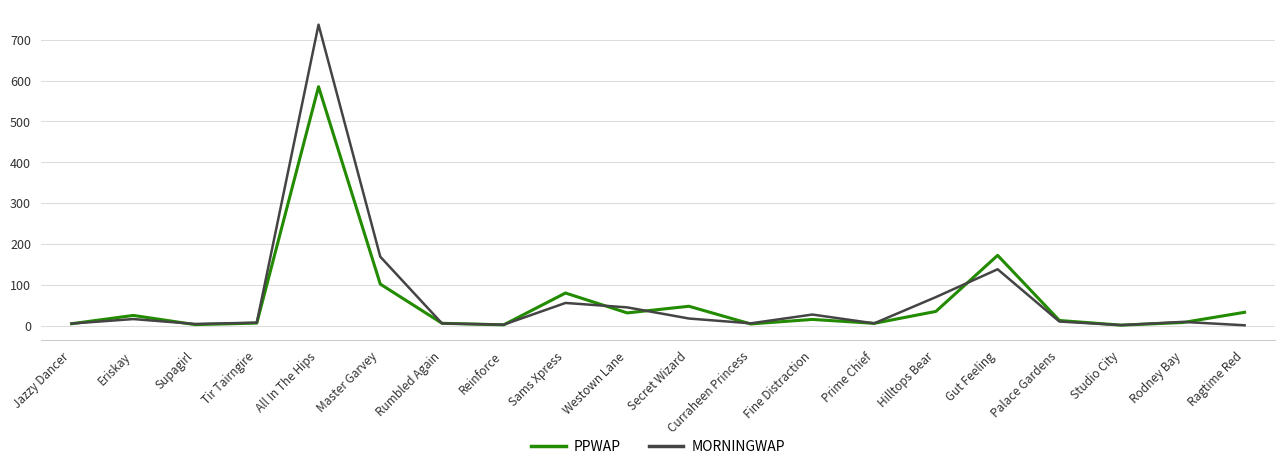

Between Master Garvey and Rumbled Again, which series saw the biggest shift?

MORNINGWAP